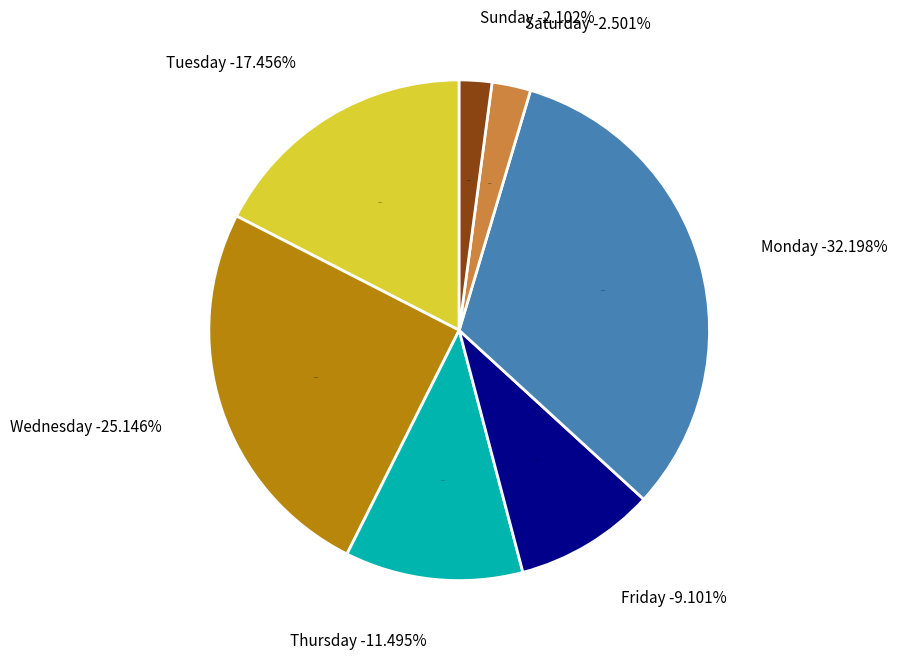

To the nearest percent, what percentage of the pie is Sunday?

2%